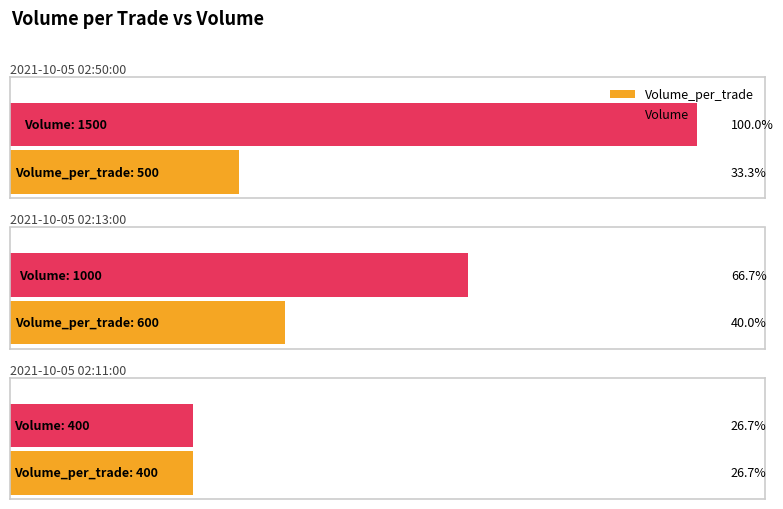

What is the difference between the maximum and minimum values in the Volume_per_trade series?

200